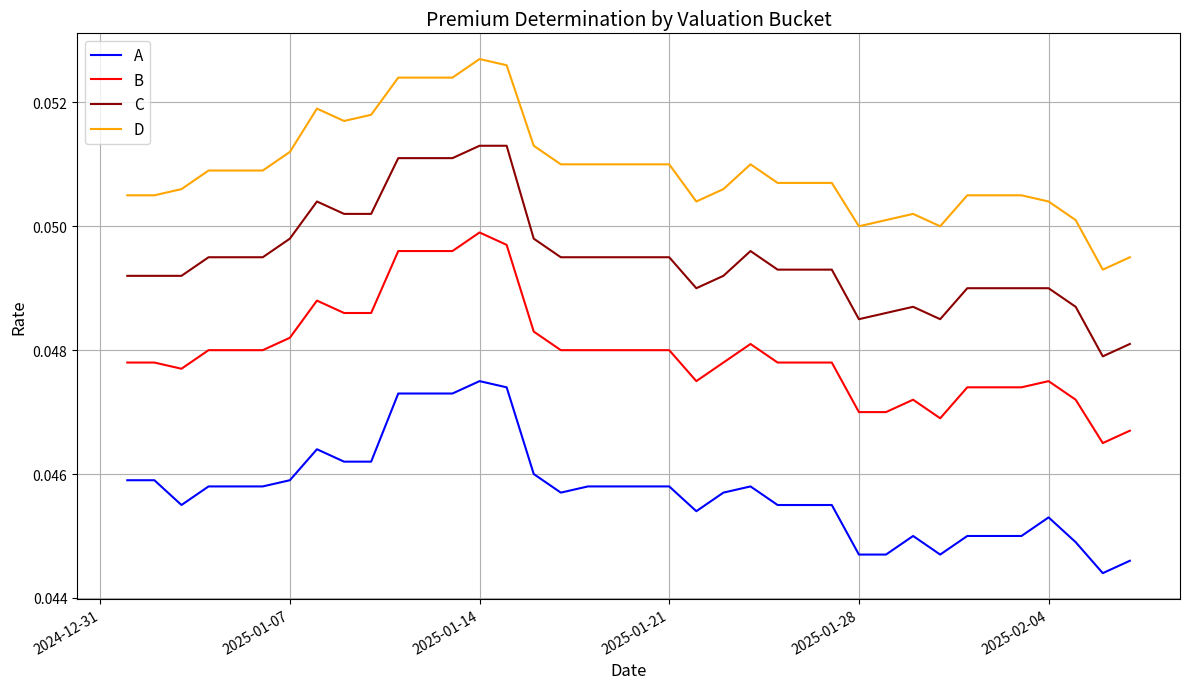

How many lines are shown in the chart?

4